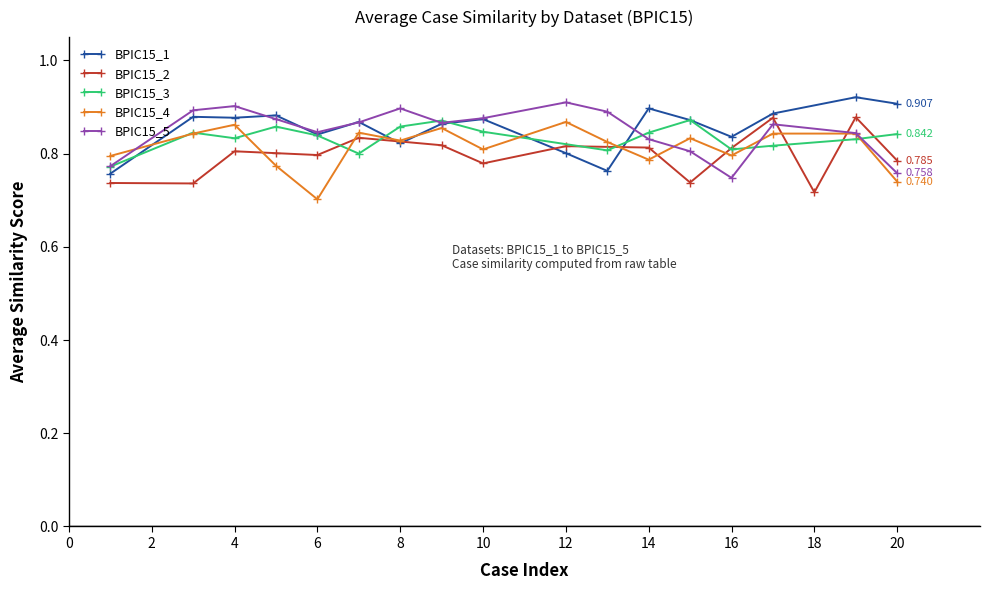

What are all the series names shown in the legend?

BPIC15_1, BPIC15_2, BPIC15_3, BPIC15_4, BPIC15_5